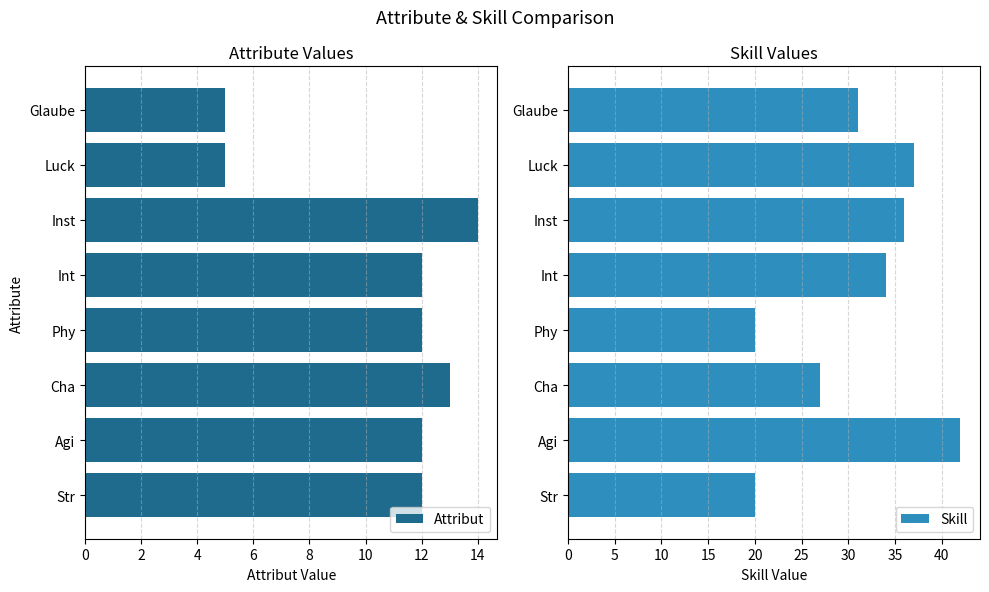

The value of Attribut at Glaube is 2. True or false?

False